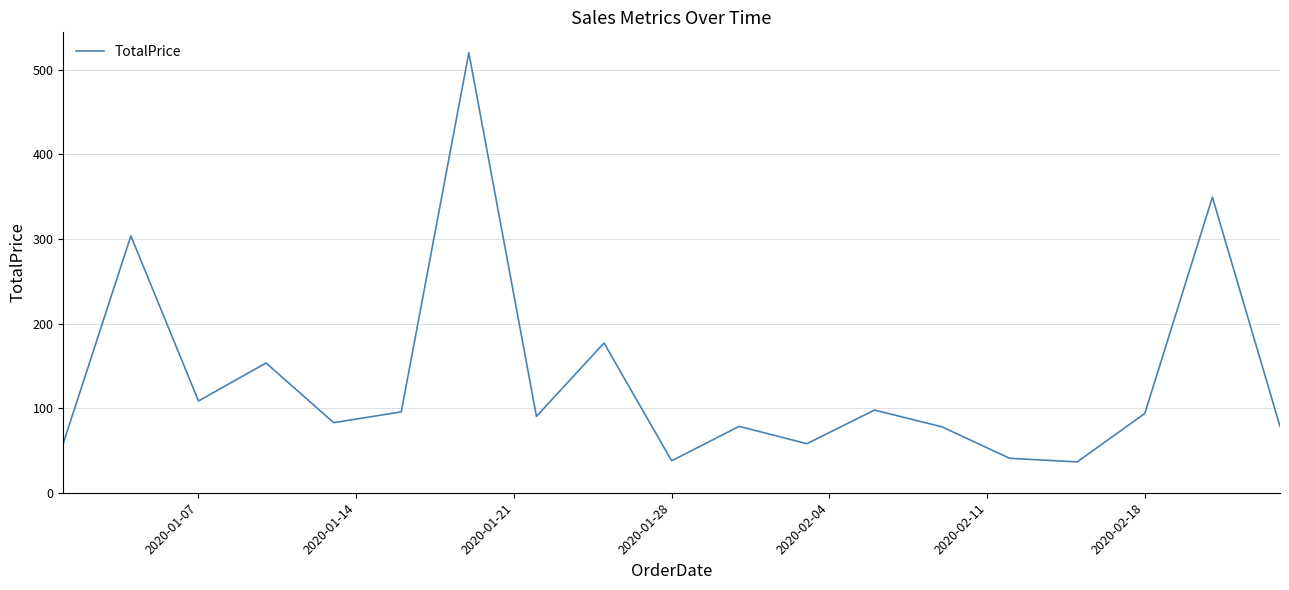

What is the difference between the second highest and minimum values?

312.9